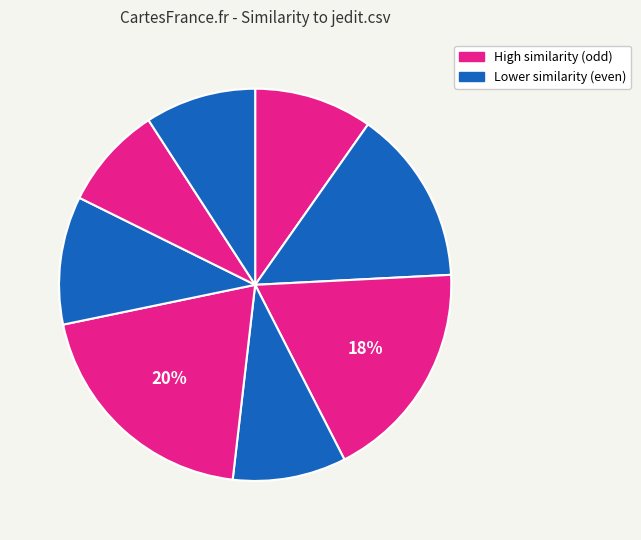

Count the number of slices in the pie.

8